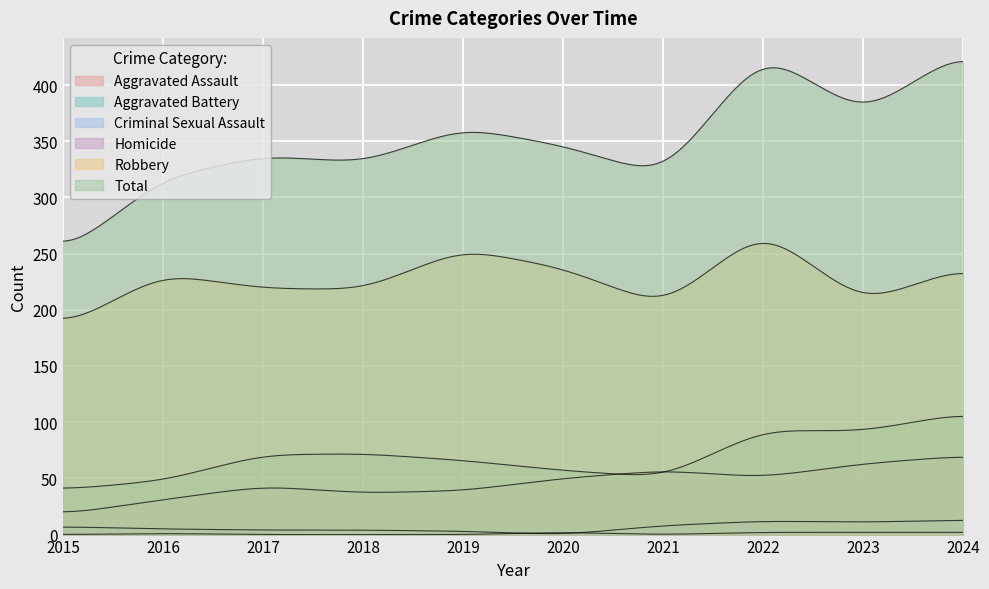

What is the value of the Aggravated Assault point at the 8th from the left?

51